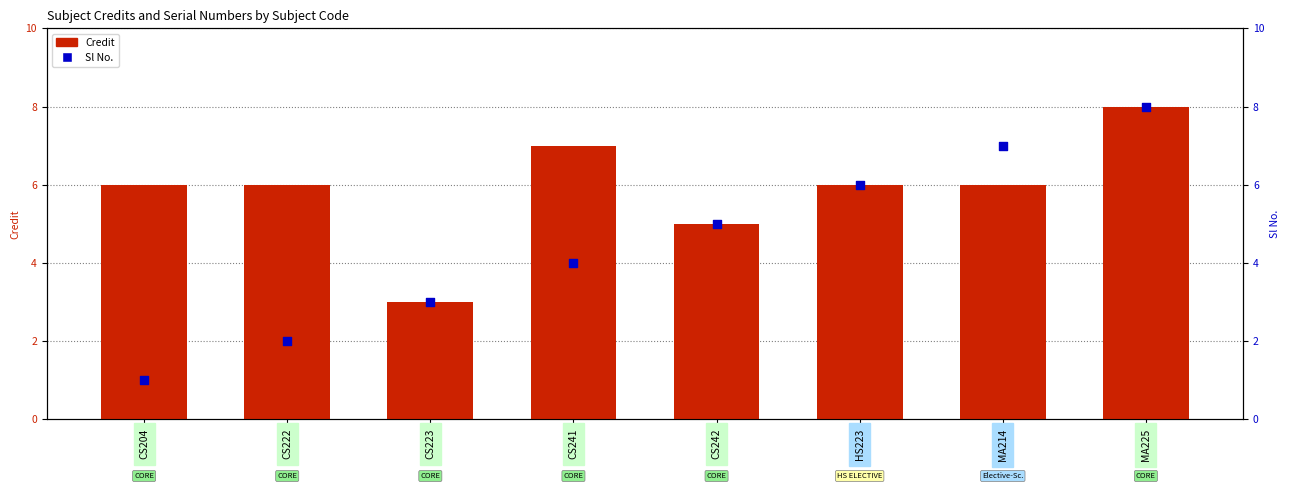

At which category is the sum across all series the highest?

MA225